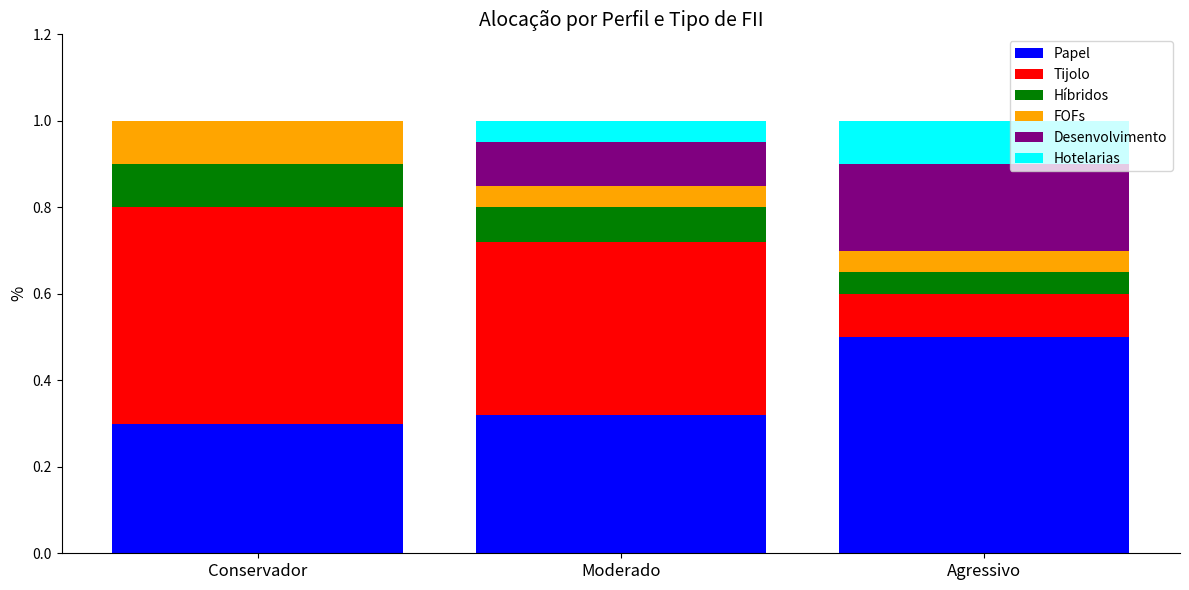

What is the total value across all series at Moderado?

1.0